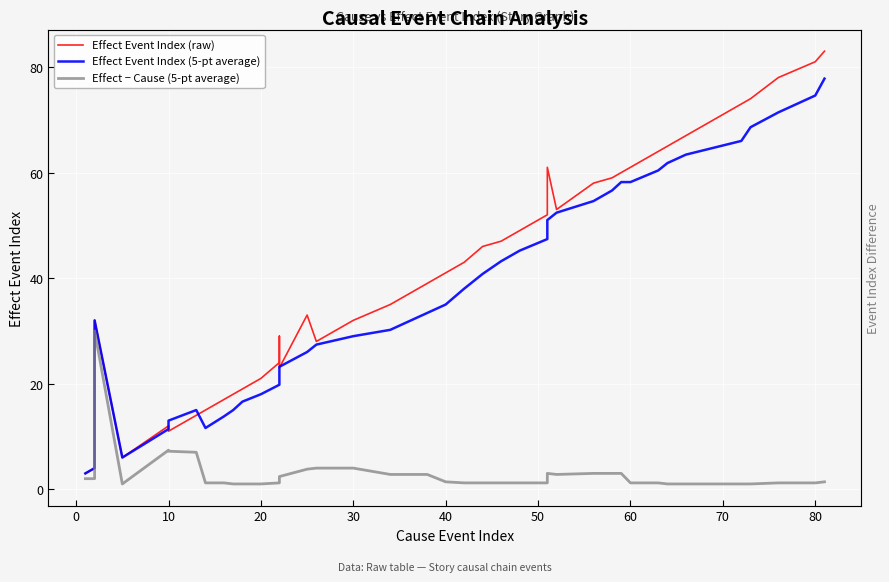

True or false: Effect Event Index (raw) and Effect − Cause (5-pt average) cross at least once.

False